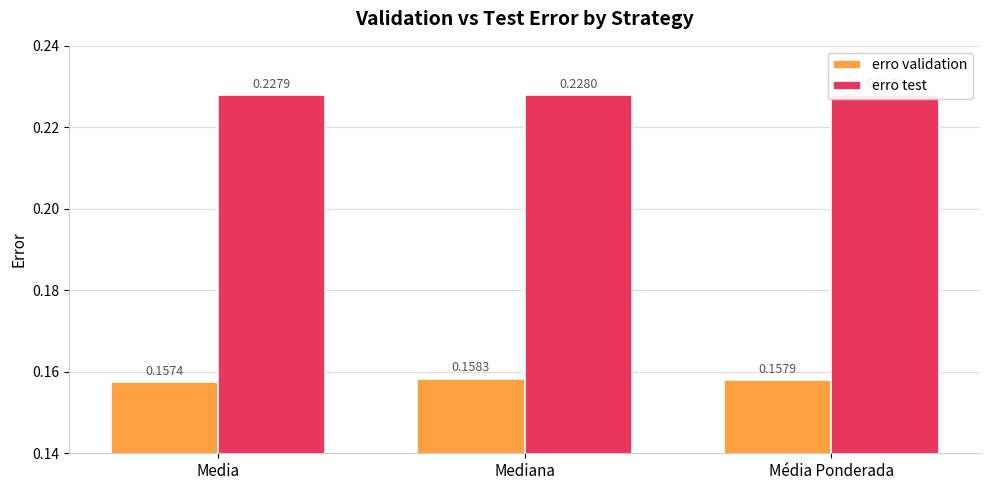

At which category is the sum across all series the highest?

Mediana